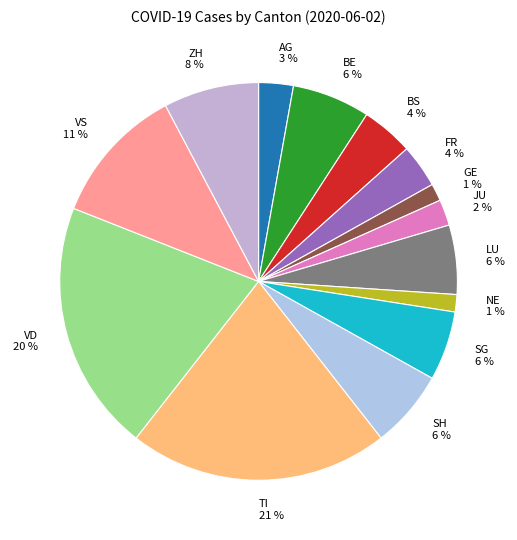

The FR slice represents 4% of the pie. True or false?

True